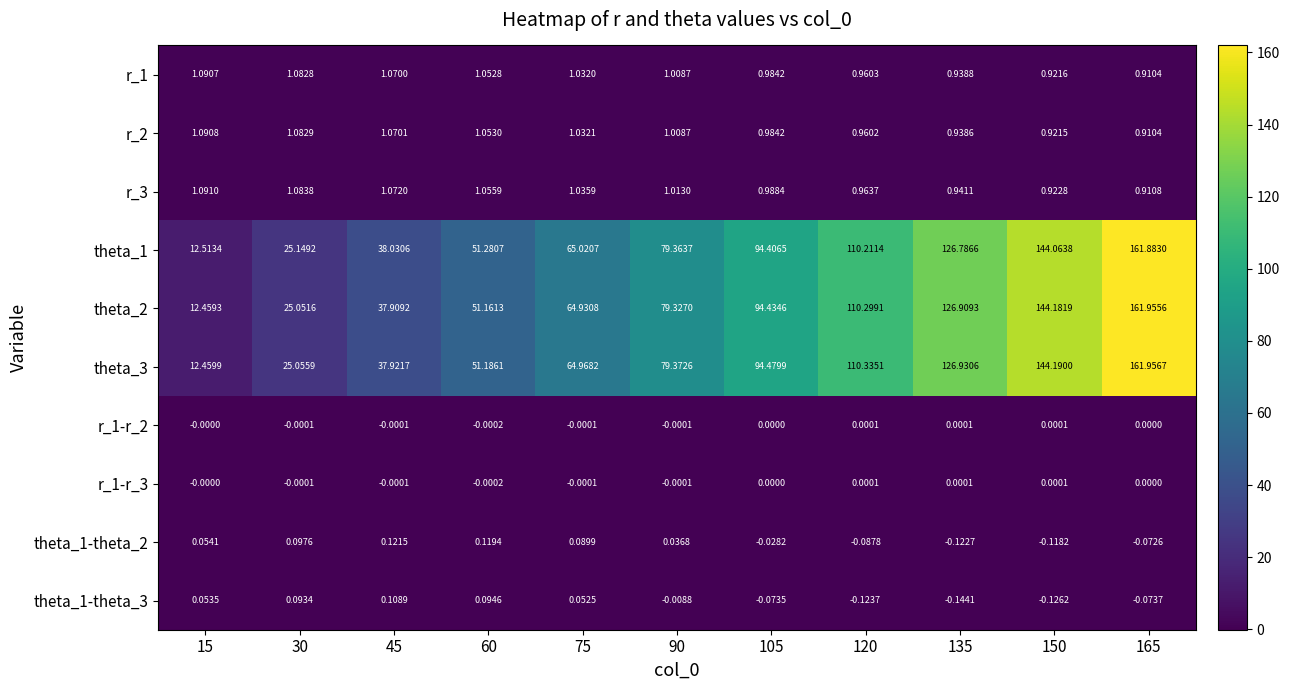

Which category has the lowest value across all series?

135